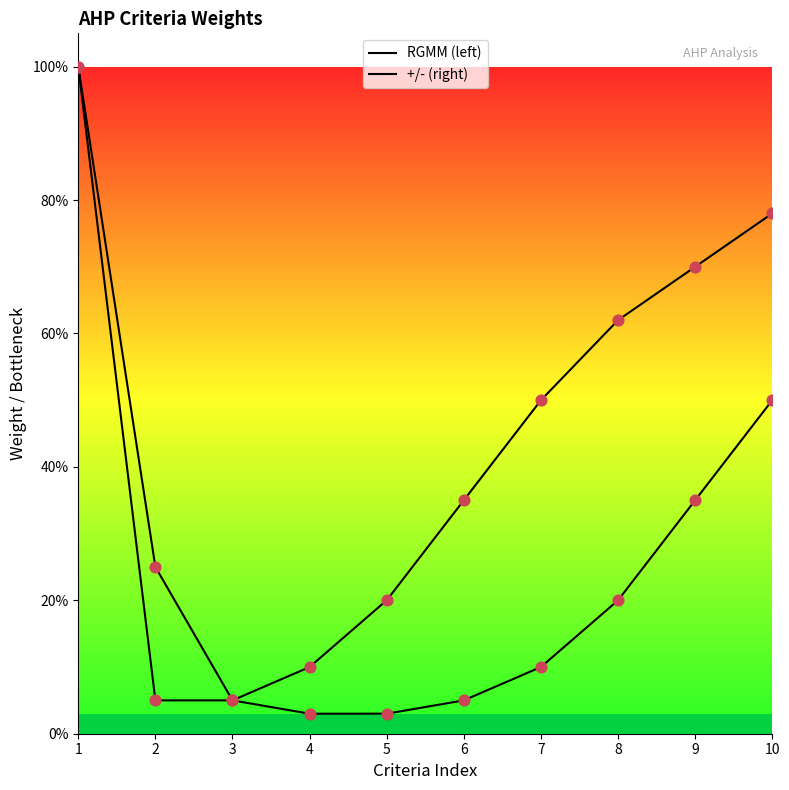

Which series has the largest total across all categories?

RGMM